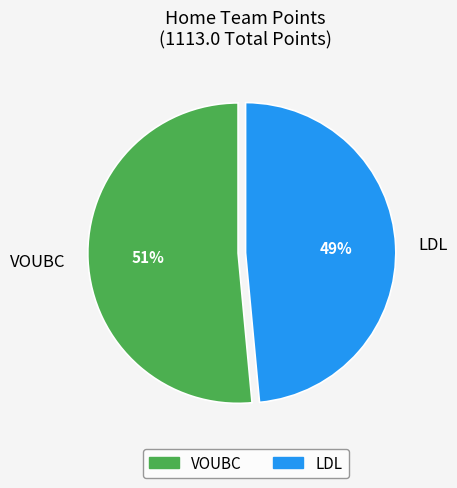

To the nearest percent, what portion does VOUBC represent?

51%